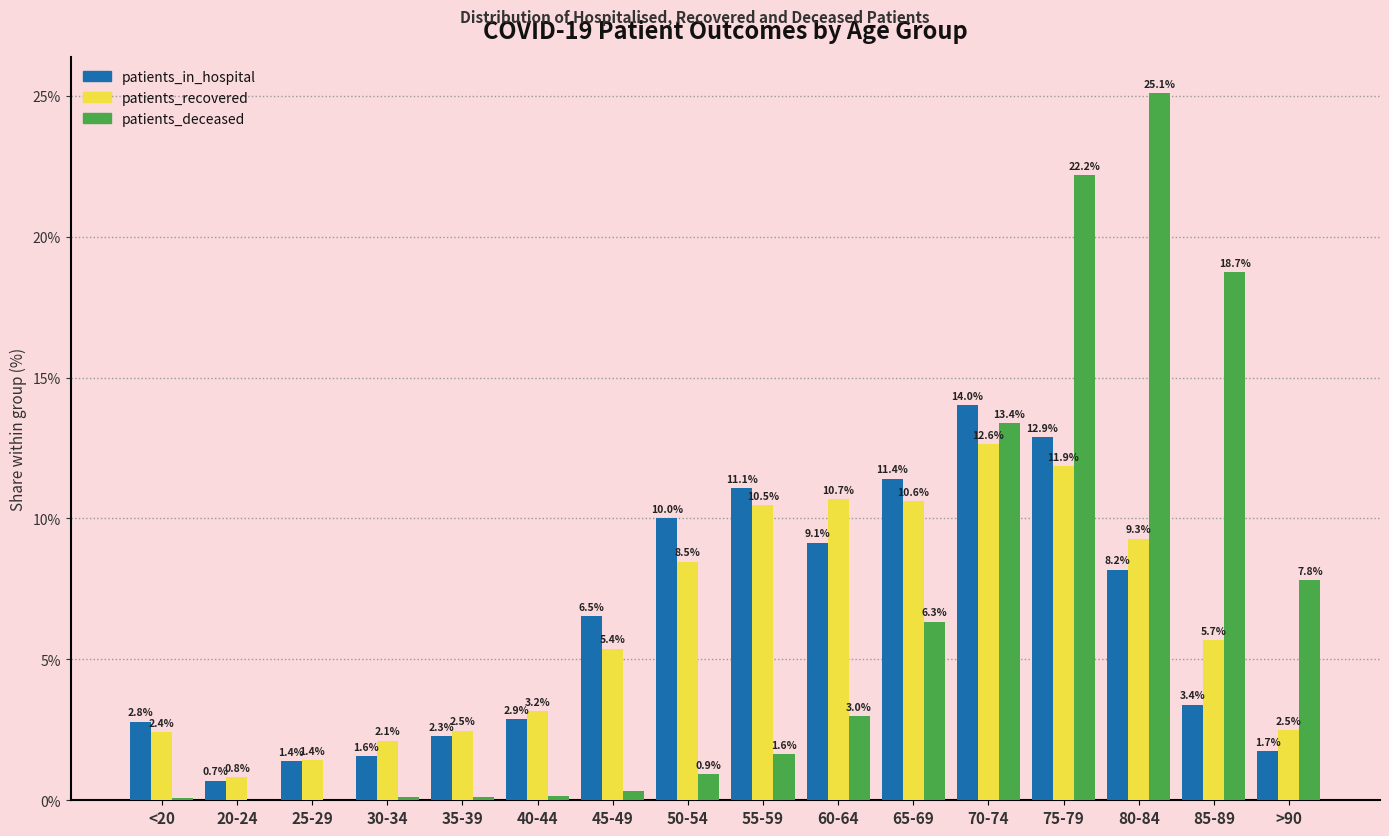

Where is patients_in_hospital nearest to the value 7?

45-49